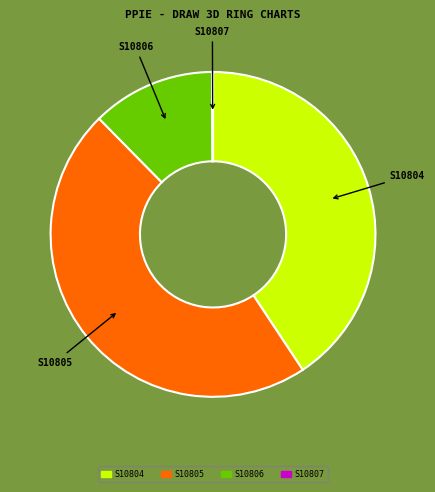

Does any single category account for the majority?

No